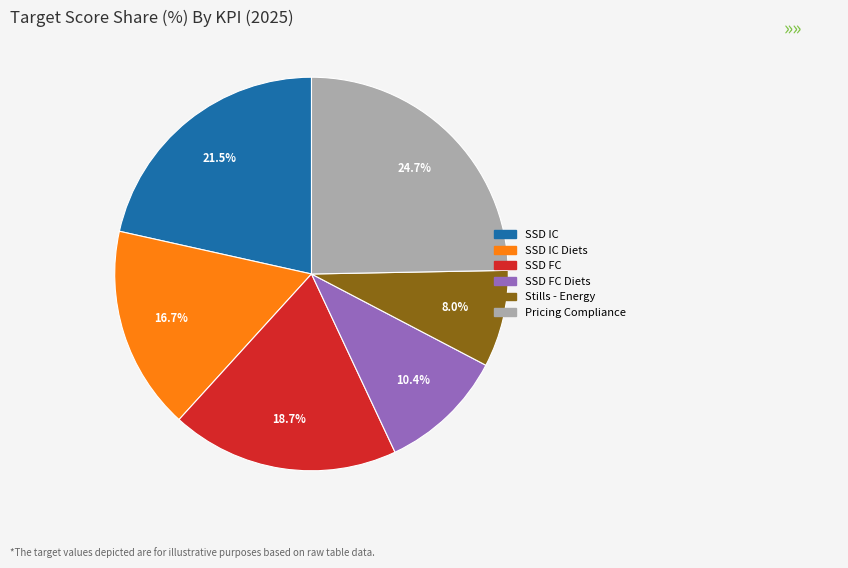

Count the number of slices in the pie.

6